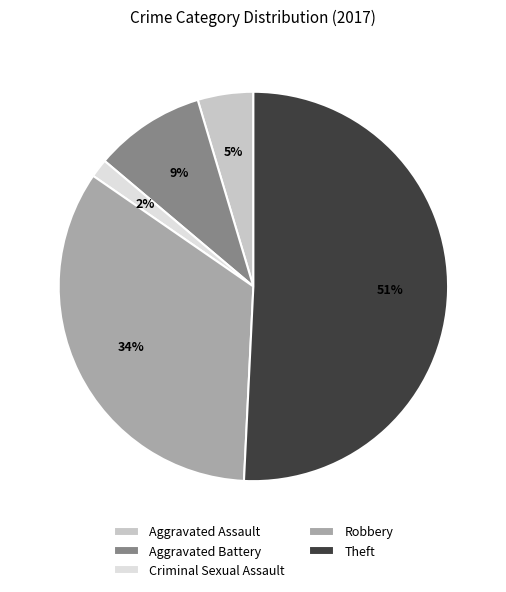

Which slice is the smallest?

Criminal Sexual Assault